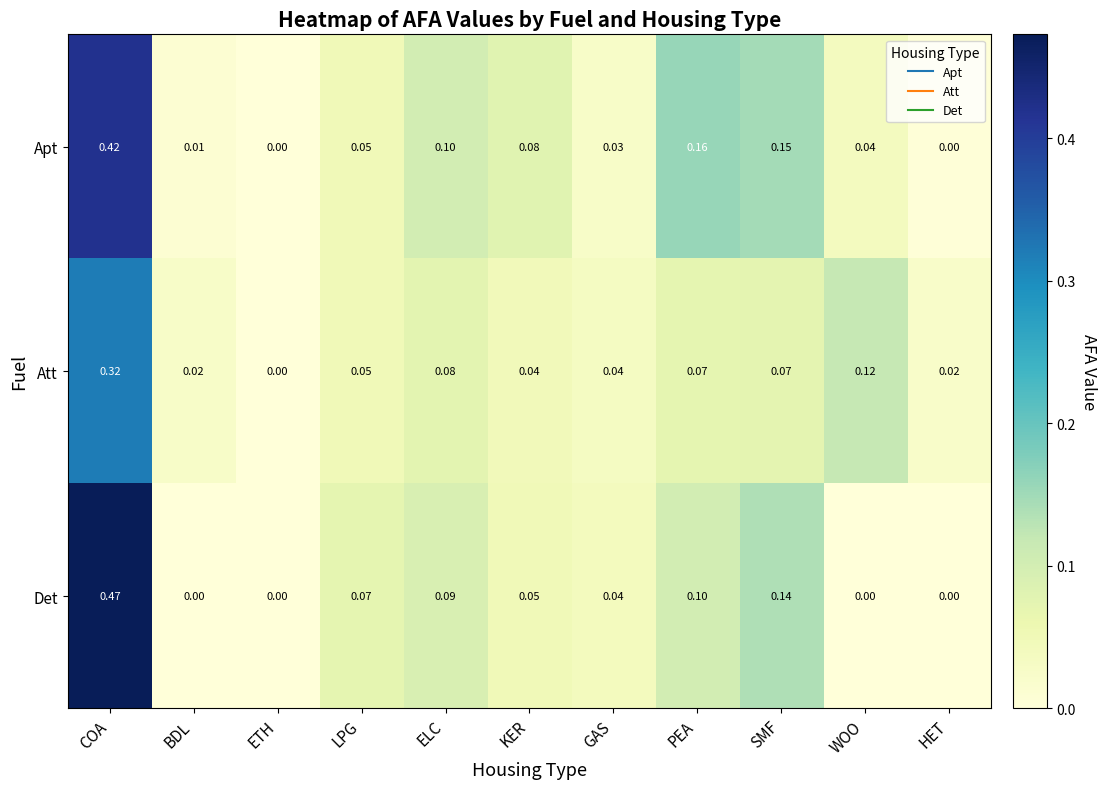

Rank the series by their average value, from lowest to highest.

Att, Det, Apt